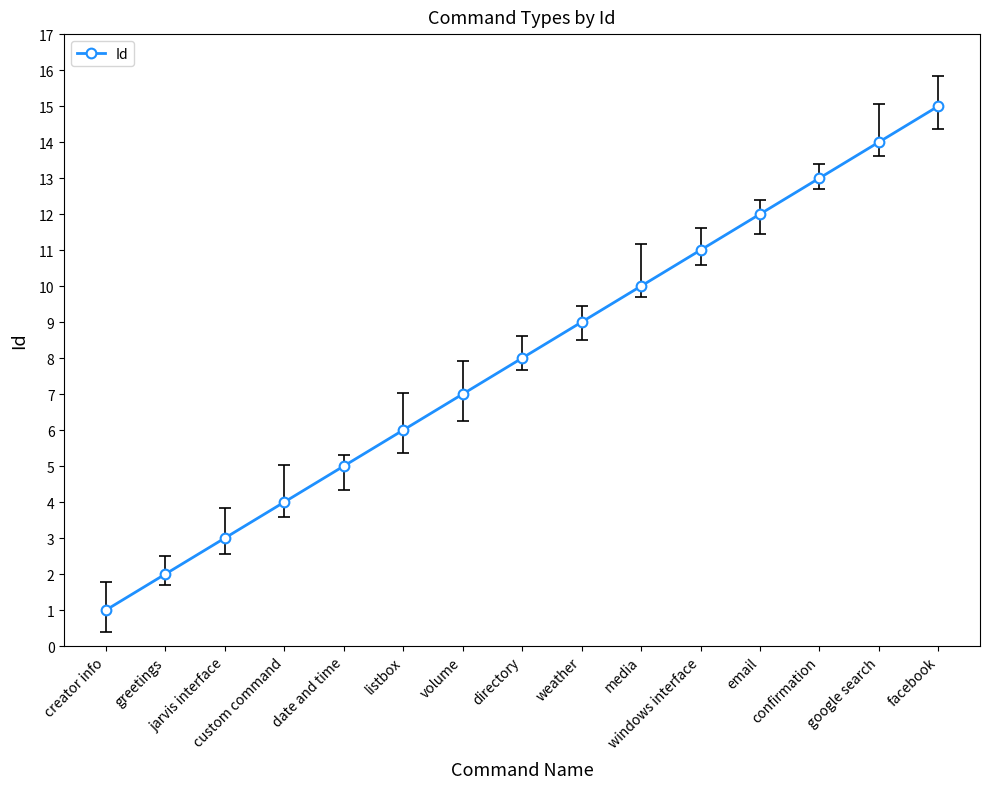

At which category does the chart reach its minimum across all series?

creator info